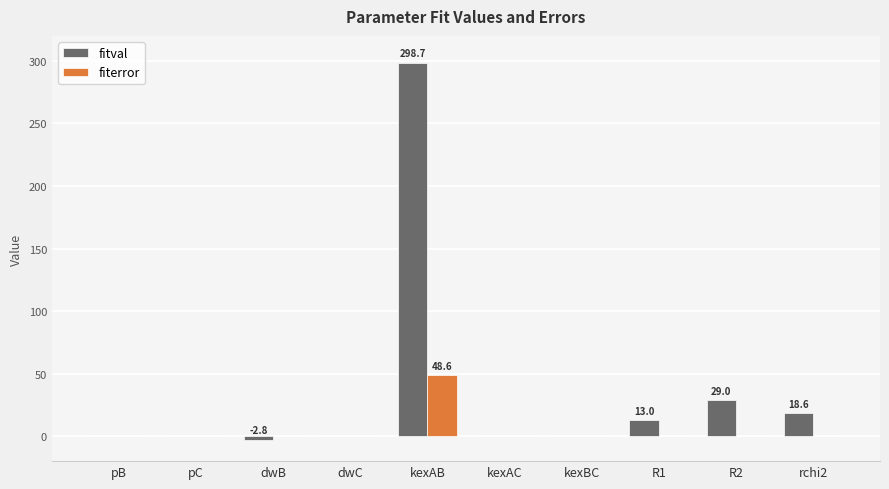

At which category is the sum across all series the highest?

kexAB